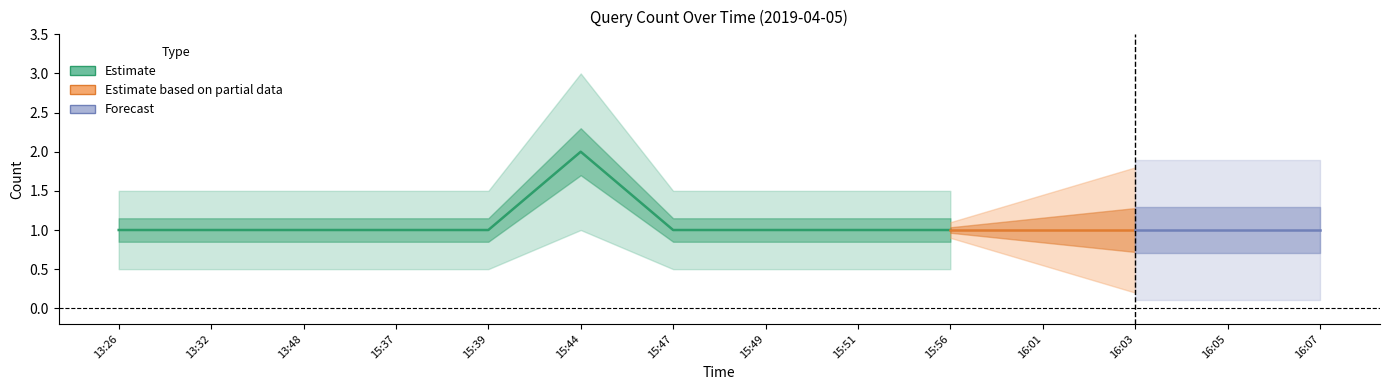

What is the smallest value displayed?

1